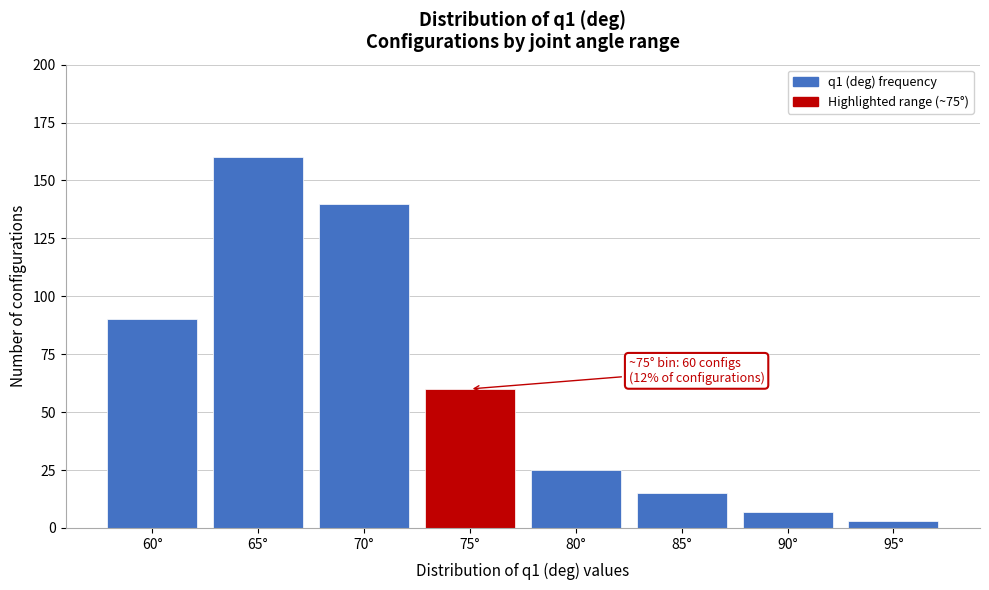

Reading left to right, what are all the values shown in this chart?

60°=90	65°=160	70°=140	75°=60	80°=25	85°=15	90°=7	95°=3